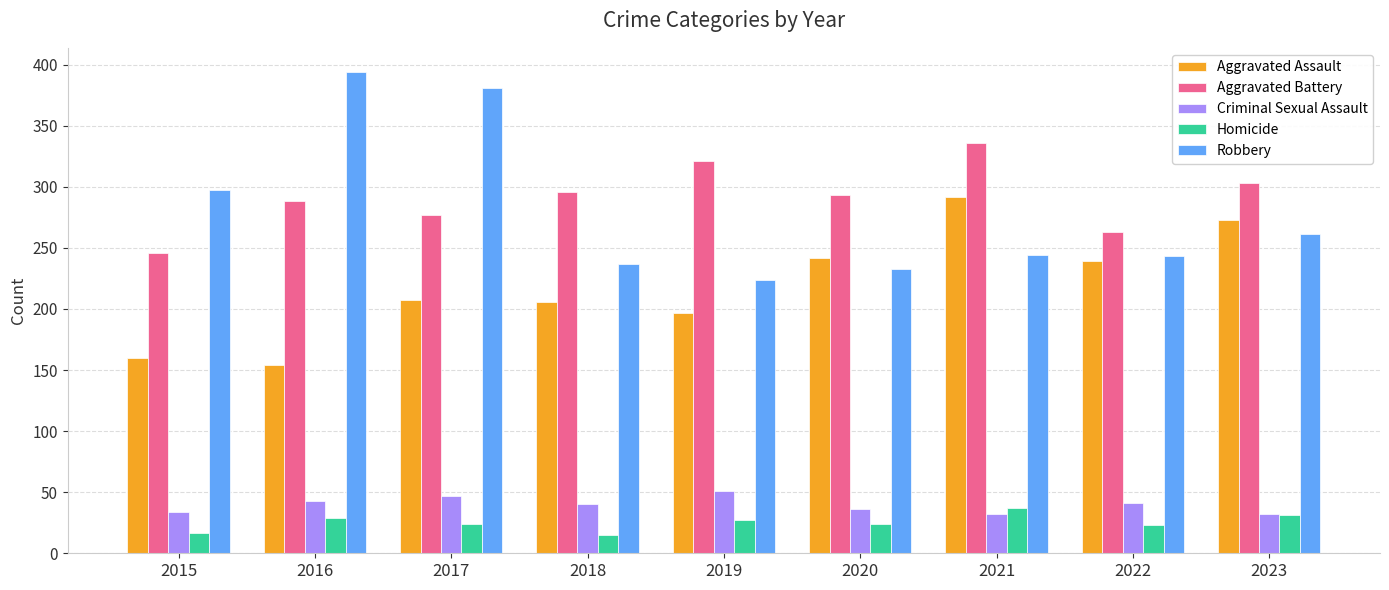

What is the total value across all series at 2019?

820